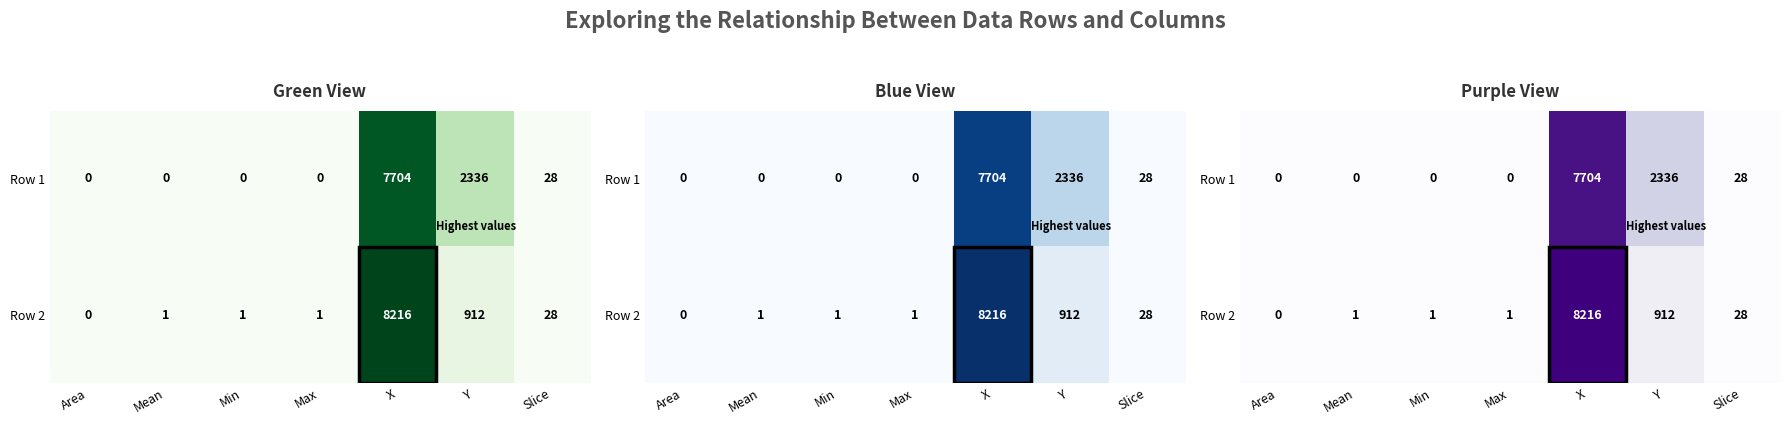

Between Slice and Area, which is larger?

Slice